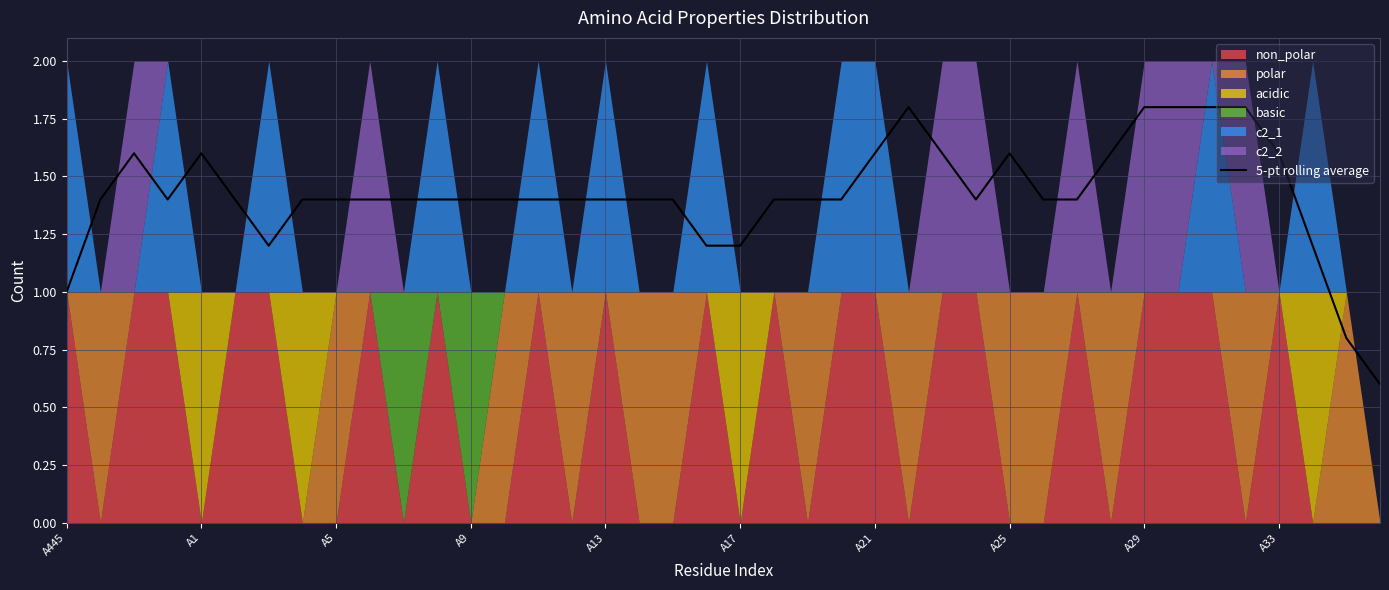

What is the minimum value shown in the chart?

0.6